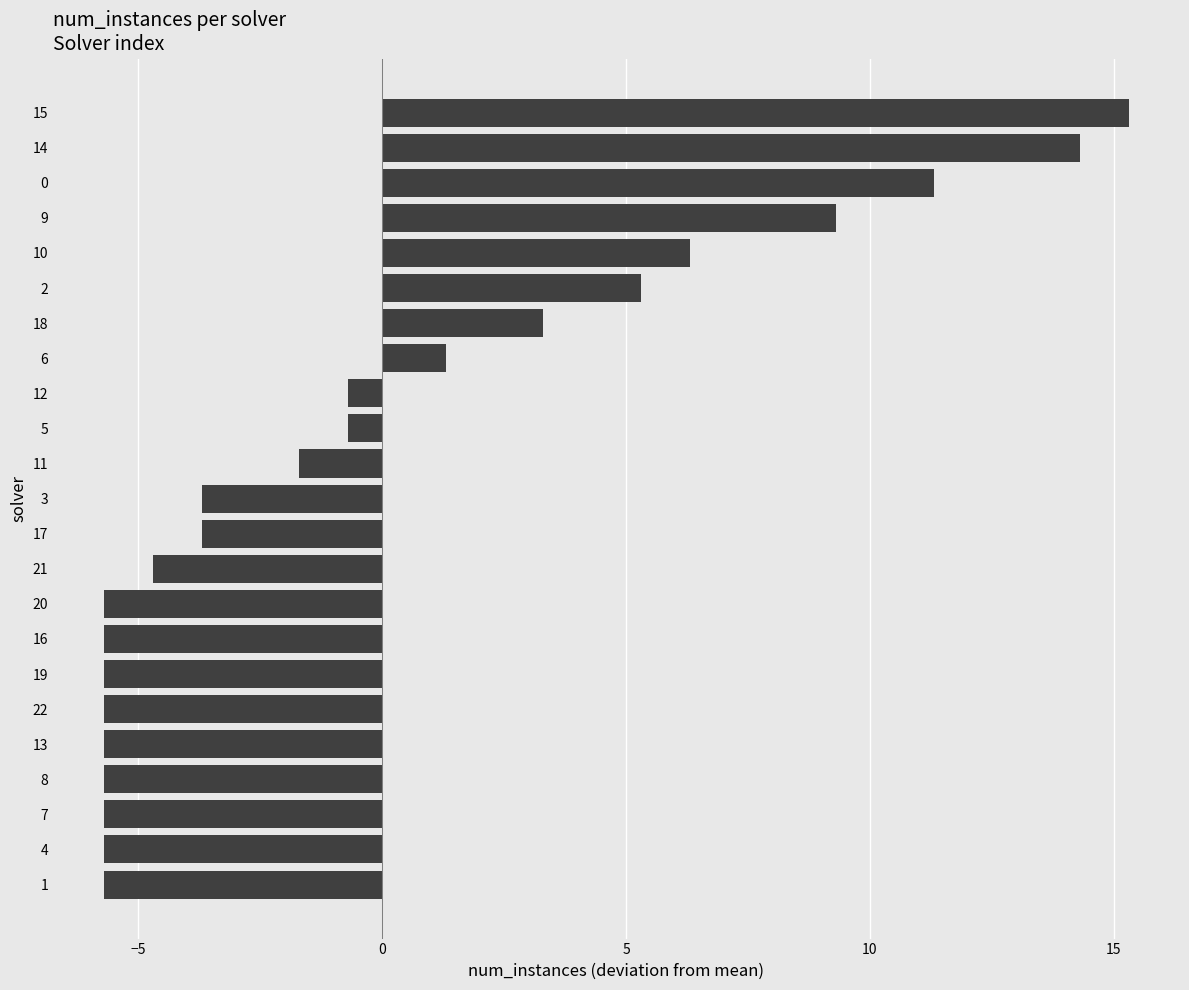

Reading bottom to top, what are all the values shown in this chart?

1=-5.7	4=-5.7	7=-5.7	8=-5.7	13=-5.7	22=-5.7	19=-5.7	16=-5.7	20=-5.7	21=-4.7	17=-3.7	3=-3.7	11=-1.7	5=-0.7	12=-0.7	6=1.3	18=3.3	2=5.3	10=6.3	9=9.3	0=11.3	14=14.3	15=15.3